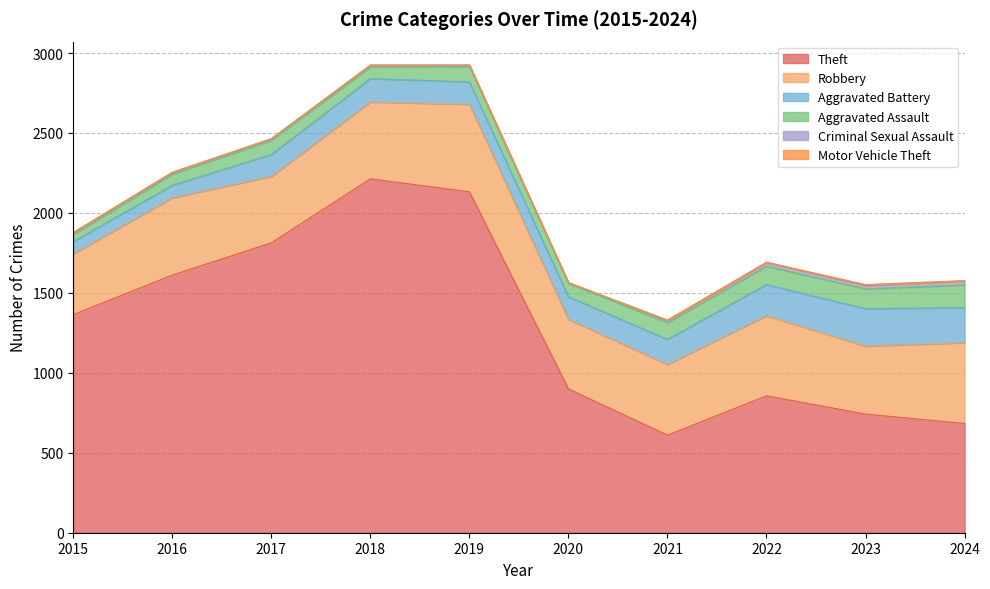

Rank the categories by Theft value from highest to lowest.

2018, 2019, 2017, 2016, 2015, 2020, 2022, 2023, 2024, 2021